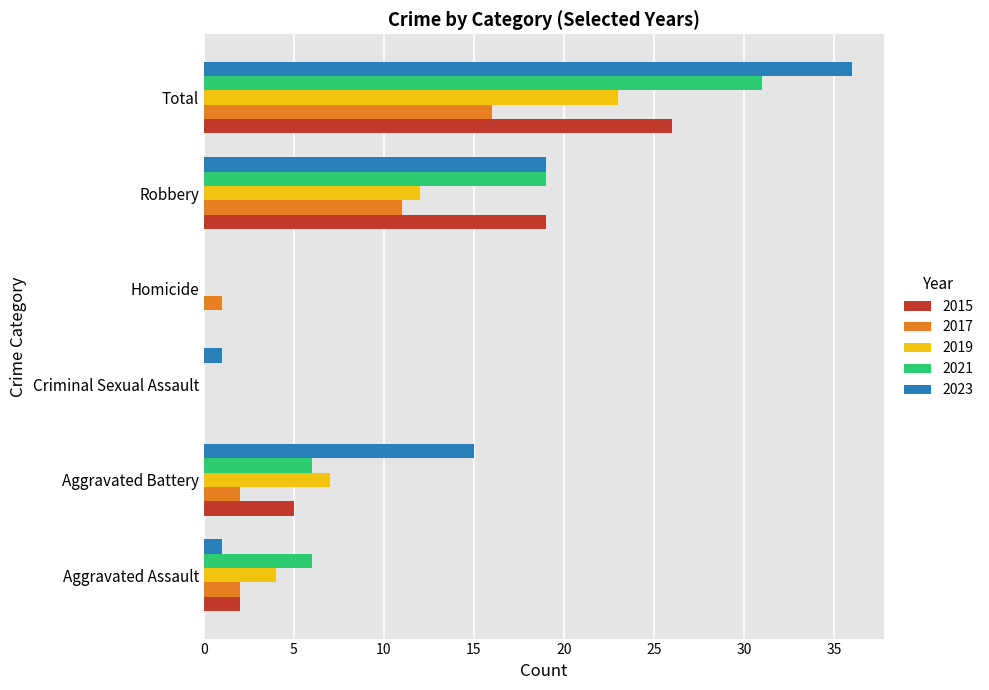

Which series has the largest total across all categories?

2023